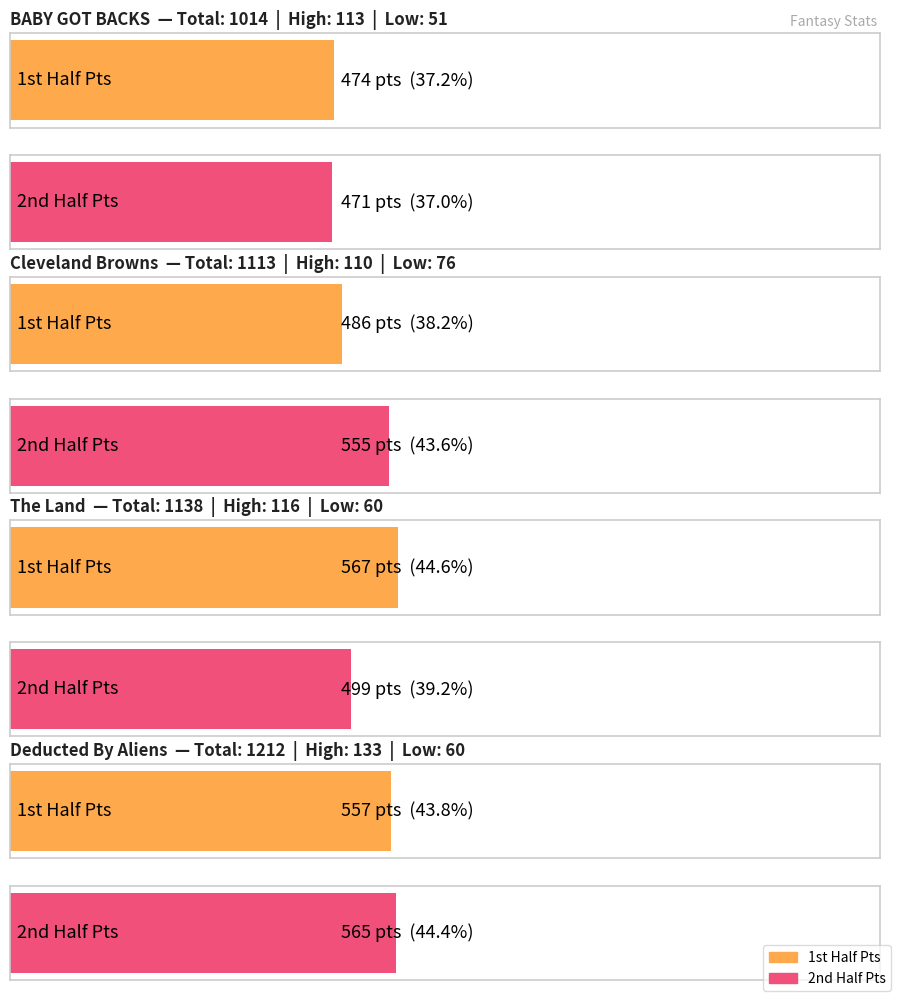

Is it true that 2nd Half Pts equals 107 at The Land (George Hayek)?

False